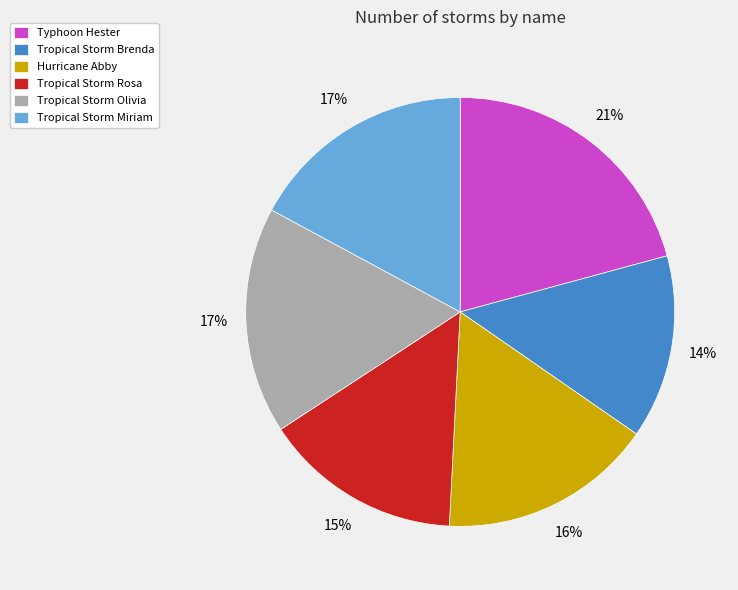

How many slices are in this pie chart?

6